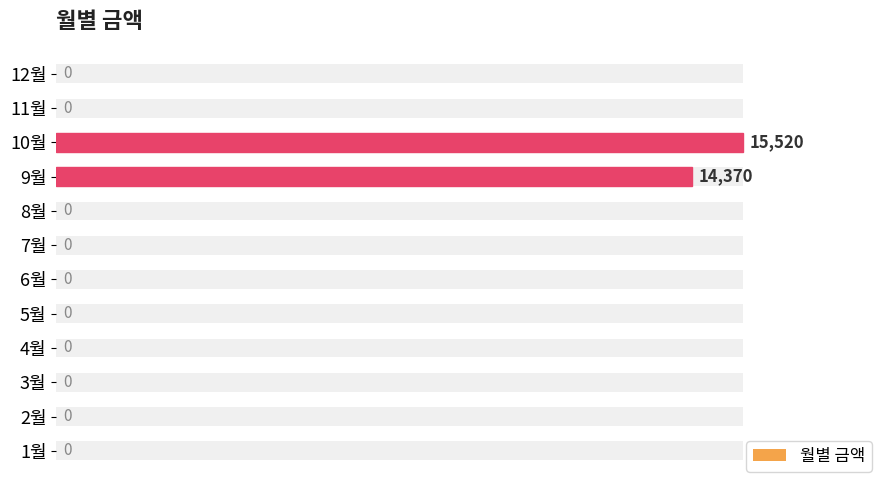

Reading right to left, extract all data points from this chart.

0	0	15520	14370	0	0	0	0	0	0	0	0